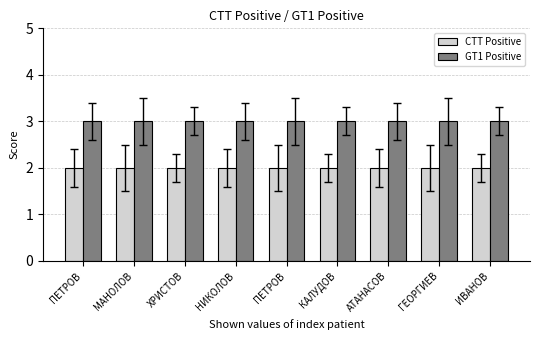

Which series has the largest range (max minus min)?

CTT Positive